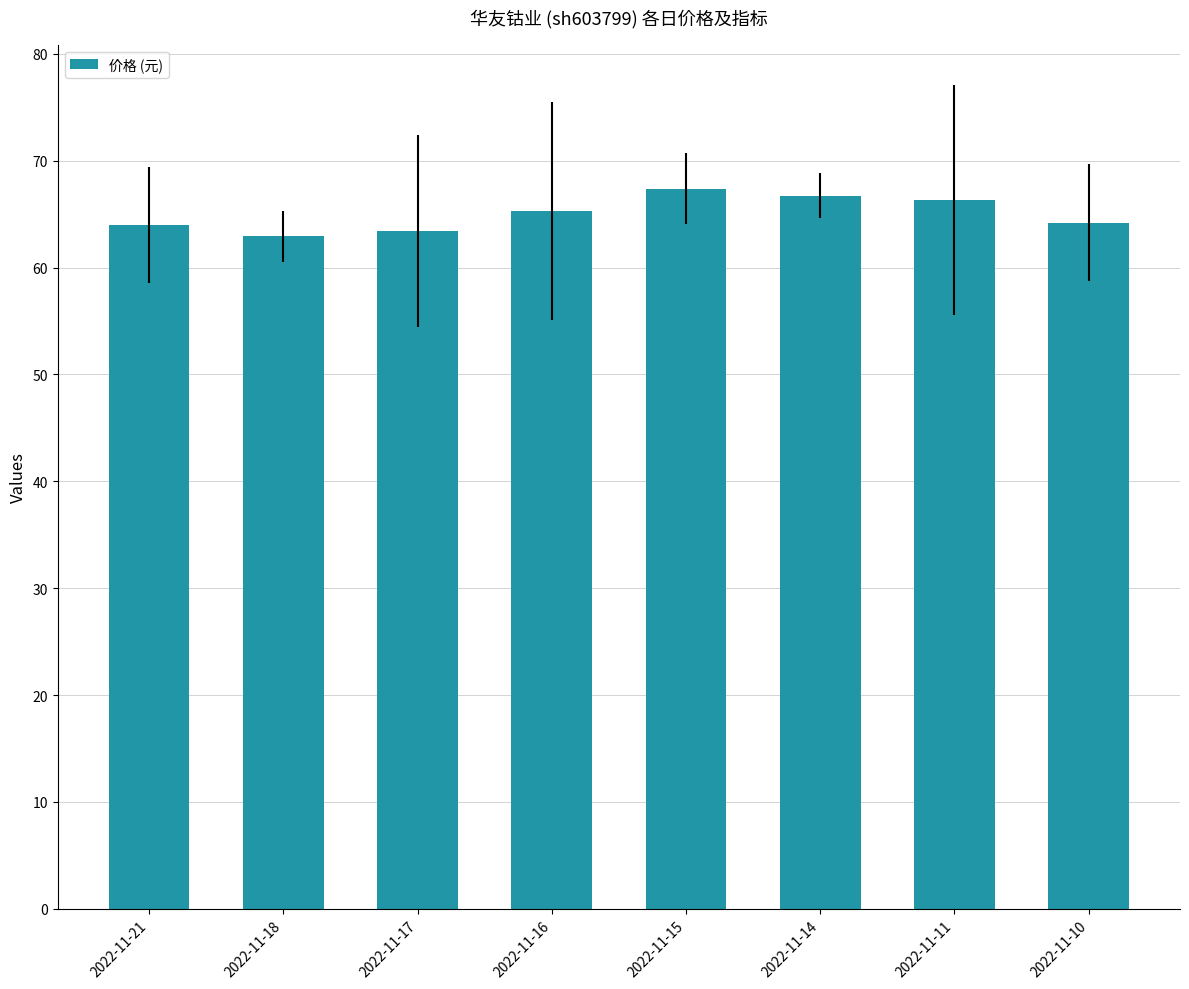

What is the value of the 1st bar from the left?

64.0